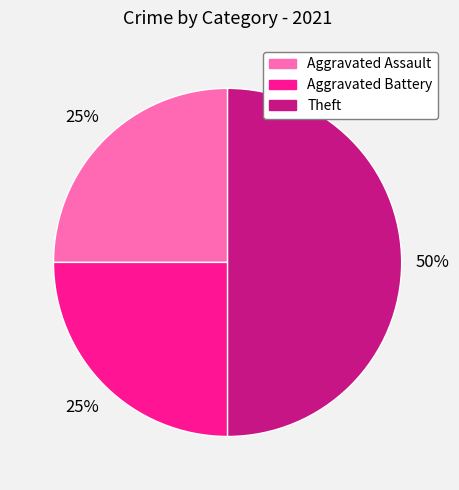

To the nearest percent, what is the average slice percentage?

33%